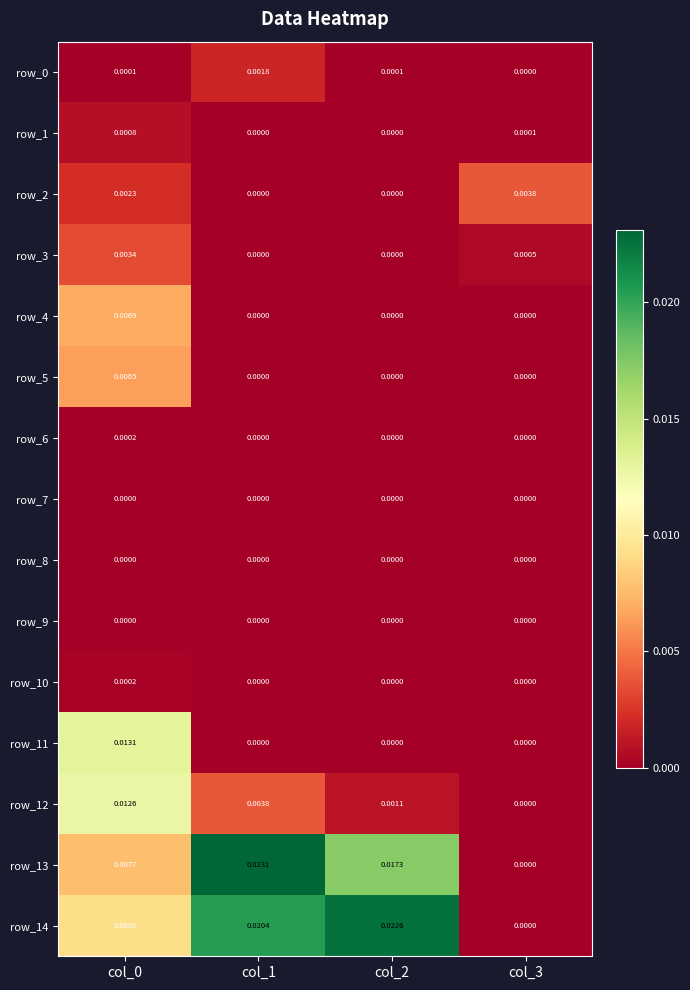

The value of row_12 at col_2 is 0.0. True or false?

False